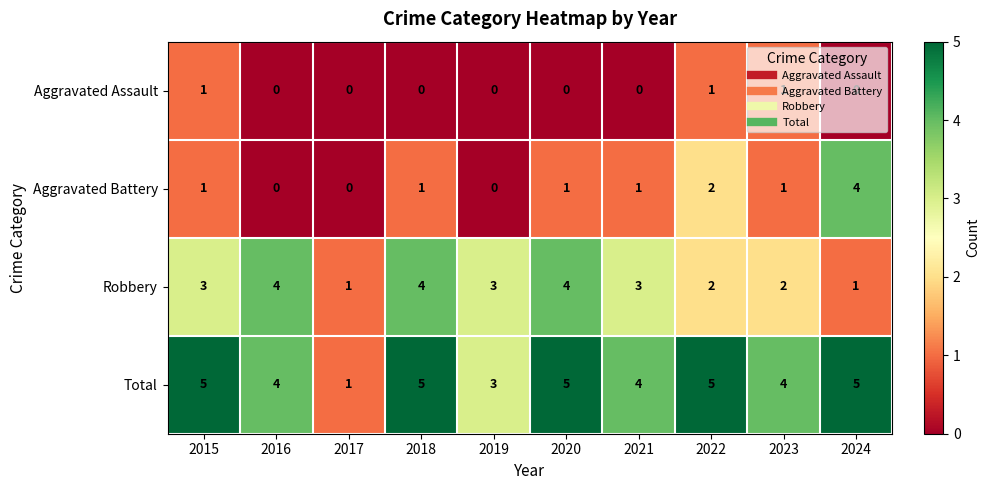

Which series has the largest total across all categories?

Total